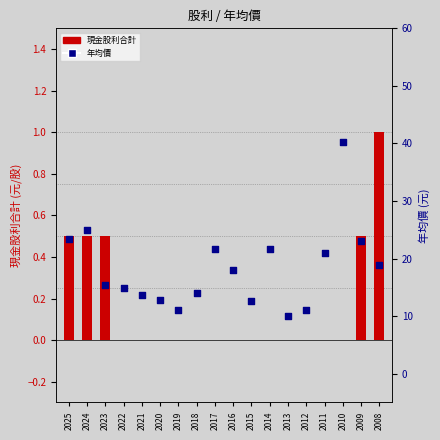

Which series contains the highest Y value?

年均價